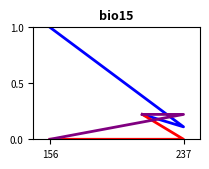

Which category has the lowest value across all series?

156